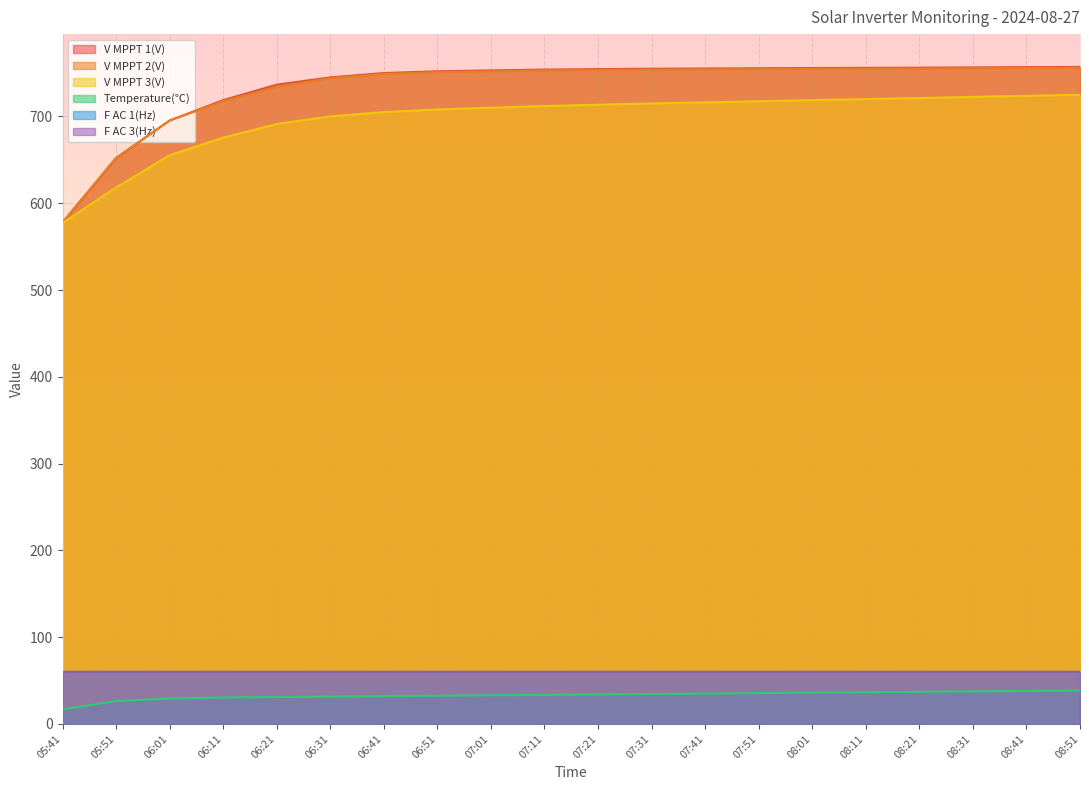

What is the label of the 1st point from the right?

08:51